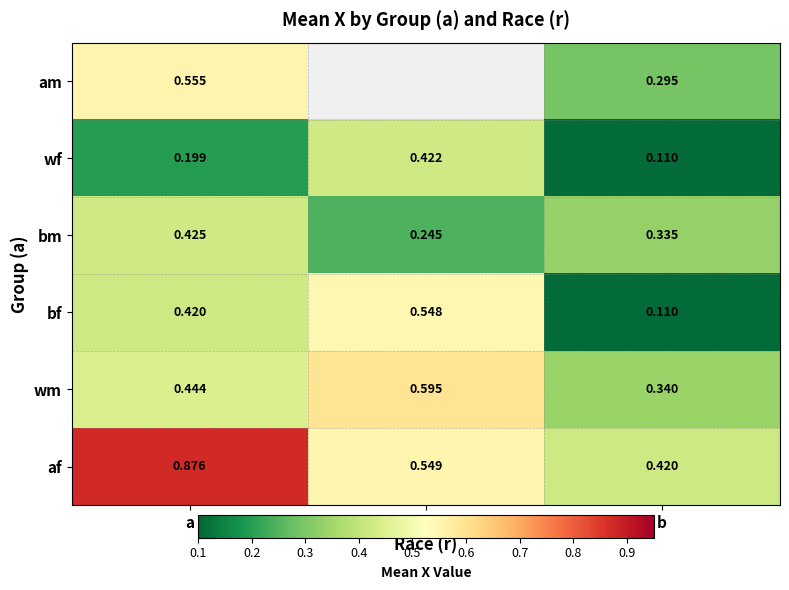

List the labels in order of bf value, largest first.

w, a, b